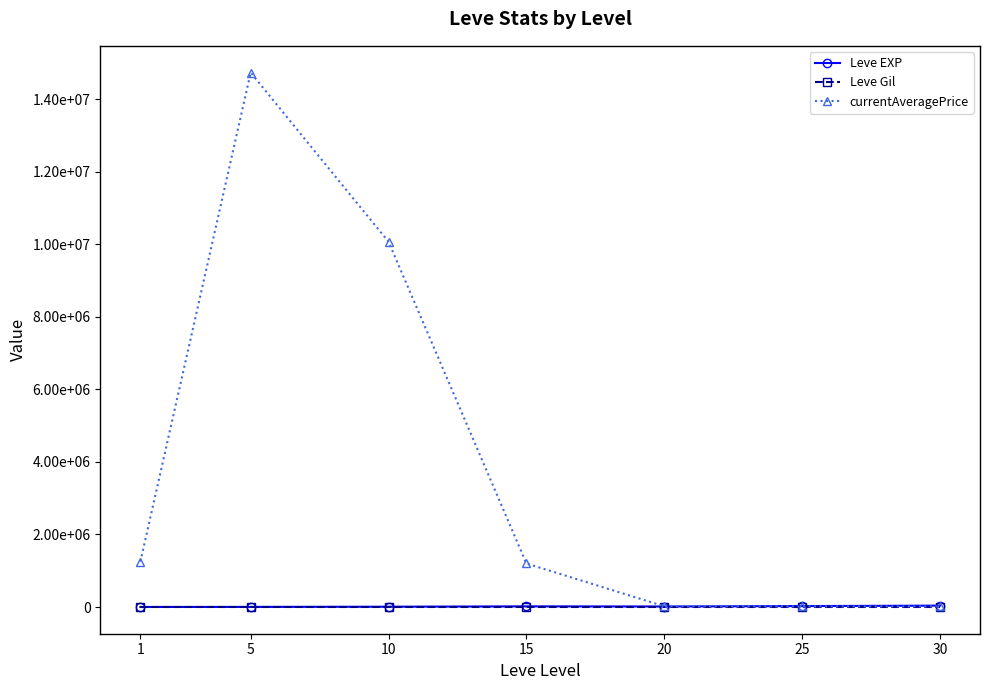

What is the sum of the Leve Gil values at 15 and 25?

624.7